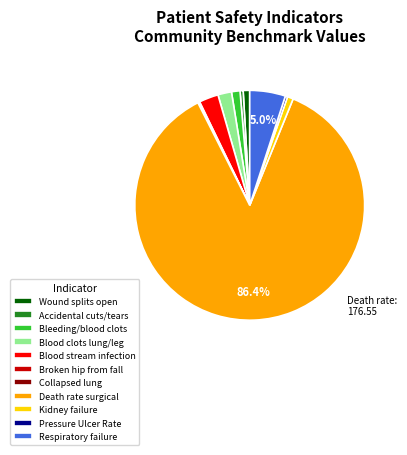

Which category has the biggest portion of the pie?

Death rate surgical